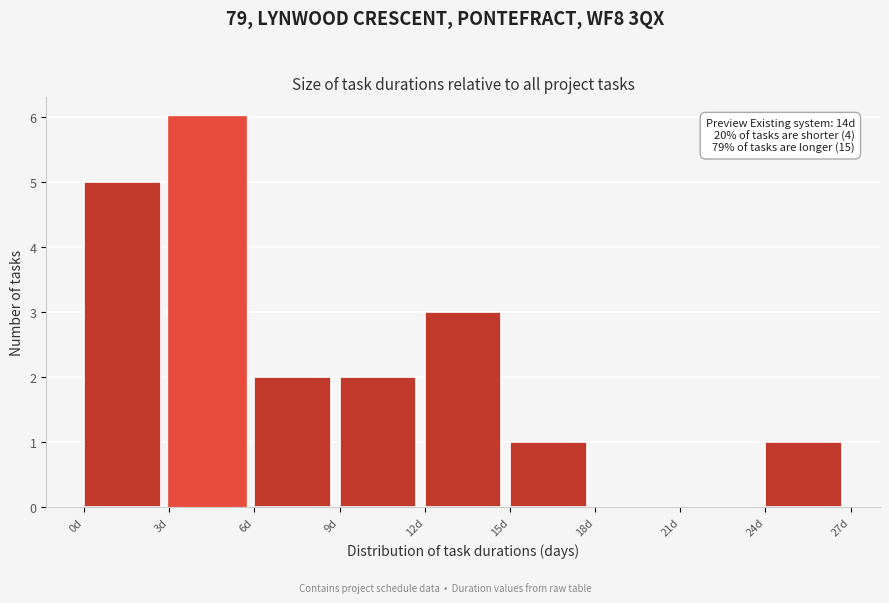

Over which range of the x-axis is the bar tallest?

3 to 6